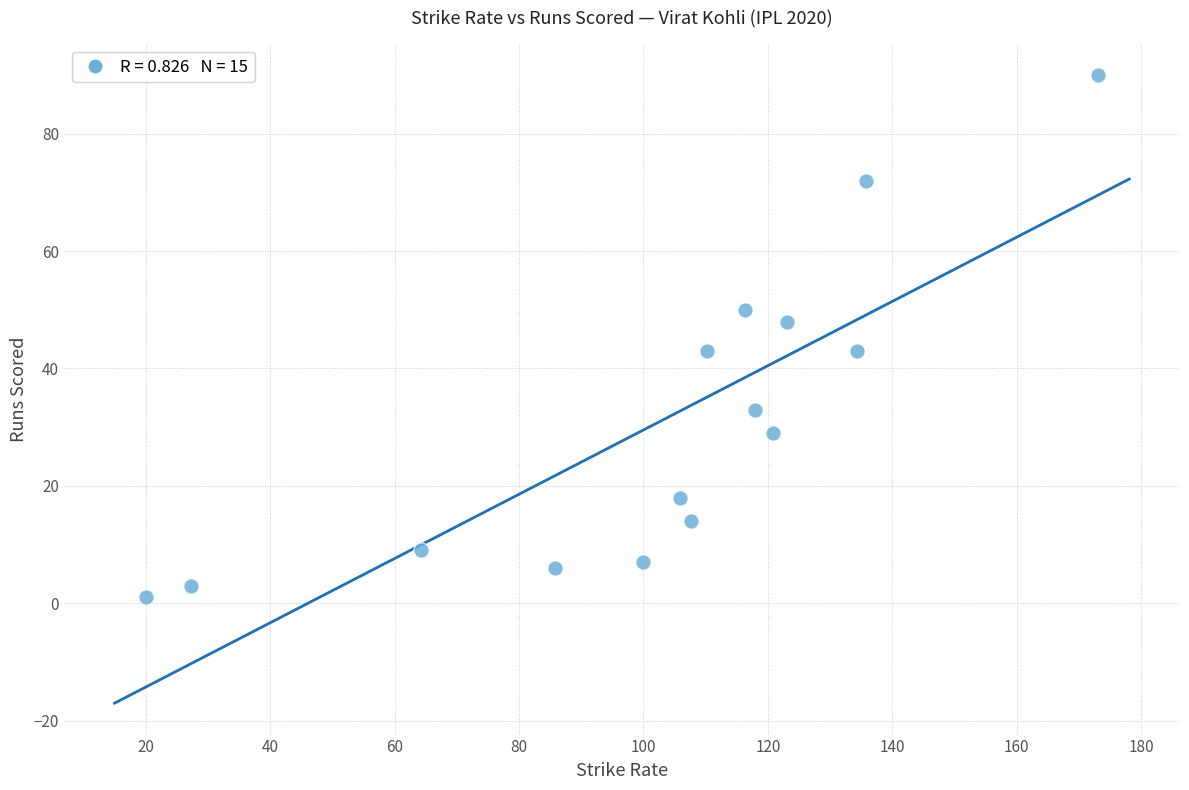

What is the range of Y values (max minus min)?

89